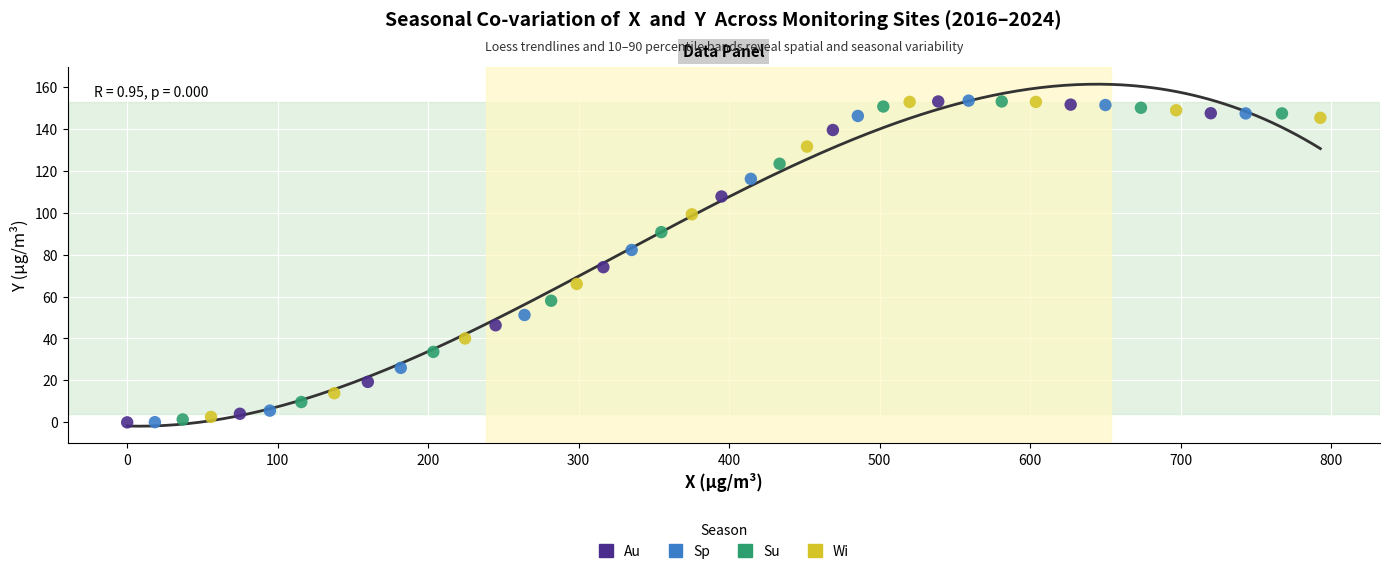

Which series has the largest Y range (max minus min)?

Sp